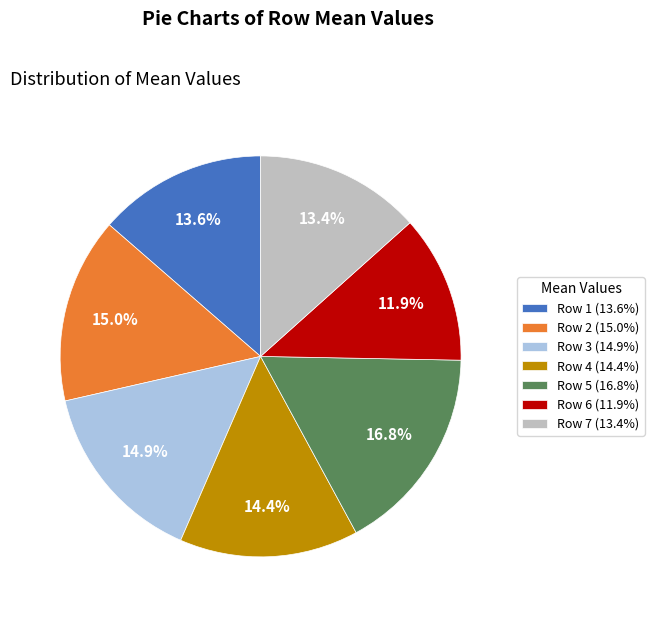

Which slice is the smallest?

Row 6